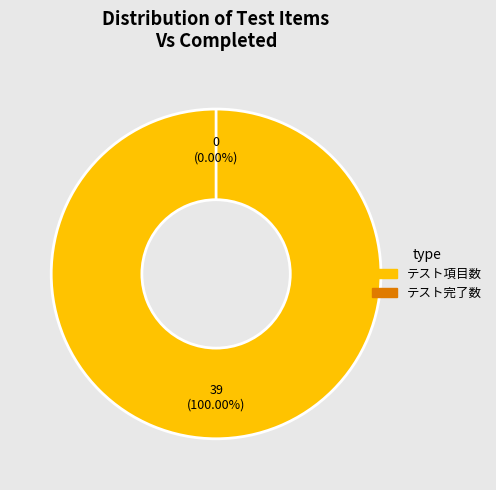

Combined, what portion of the pie is テスト項目数 and テスト完了数?

100.0%